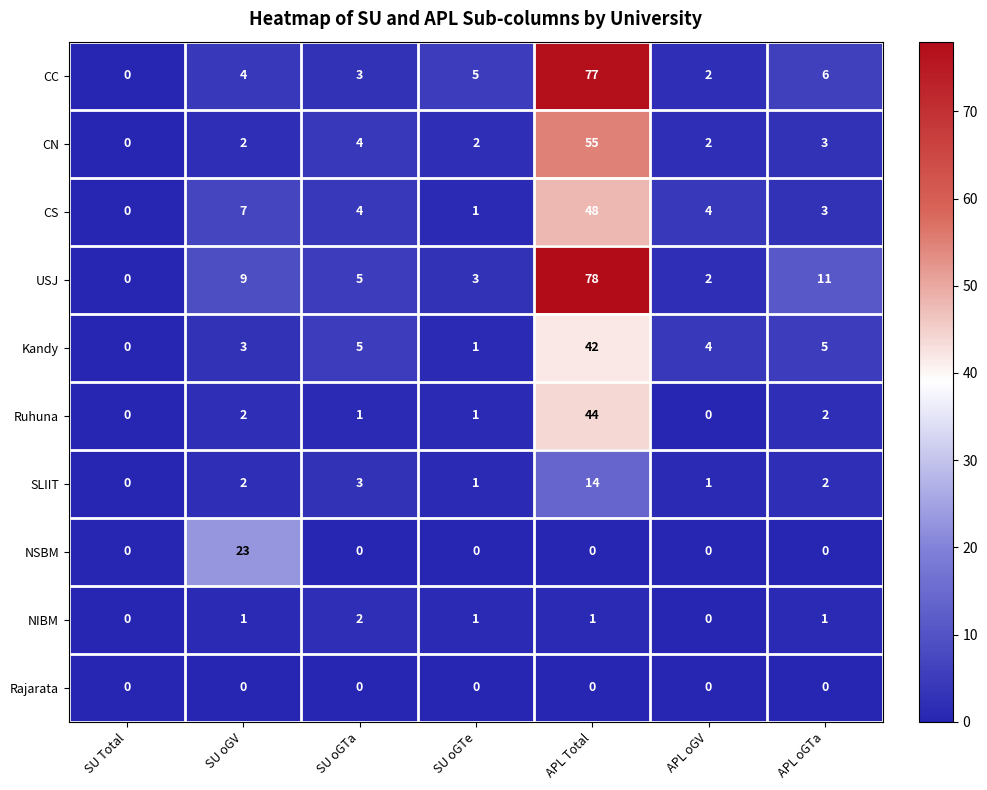

Rank the series by their maximum value, from highest to lowest.

USJ, CC, CN, CS, Ruhuna, Kandy, NSBM, SLIIT, NIBM, Rajarata